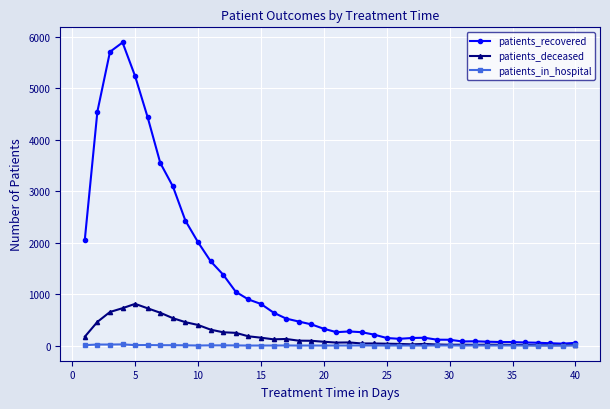

True or false: patients_deceased has more than 1 interior local peaks.

True